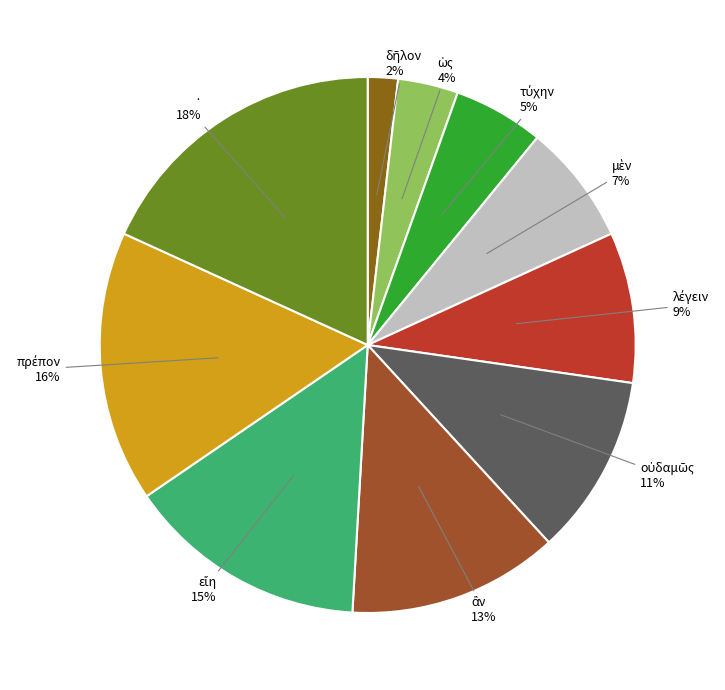

To the nearest percent, what is the difference between the largest and smallest slice percentages?

16%